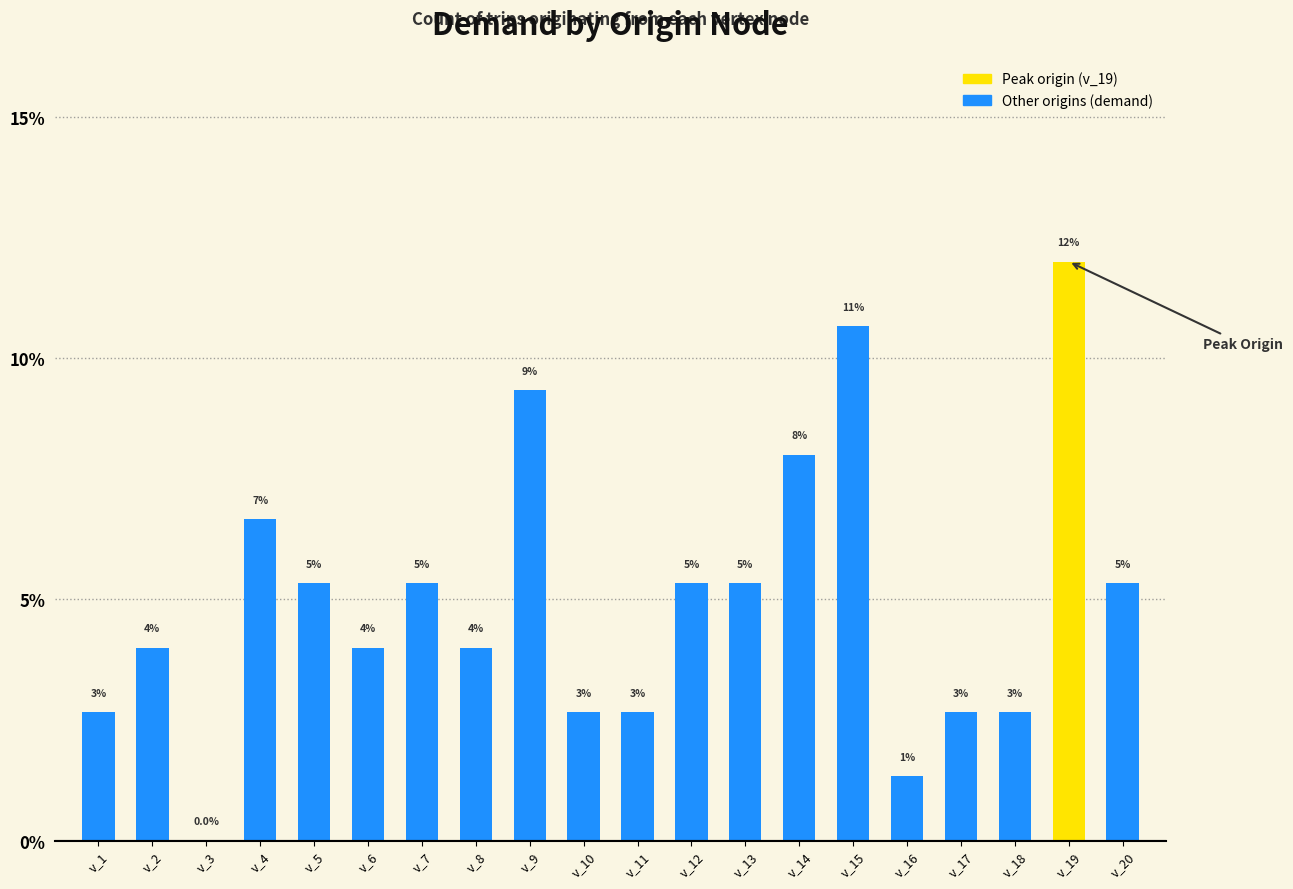

True or false: the data shows 9.0 at v_13.

False